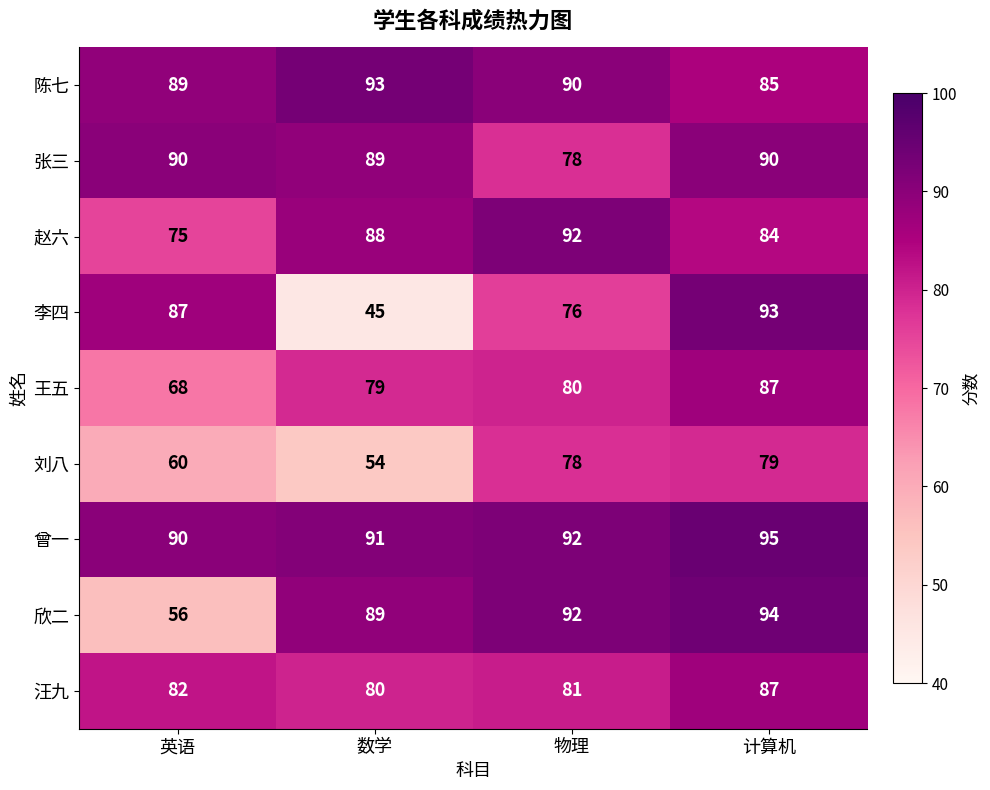

Between 英语 and 物理, which series saw the biggest shift?

欣二